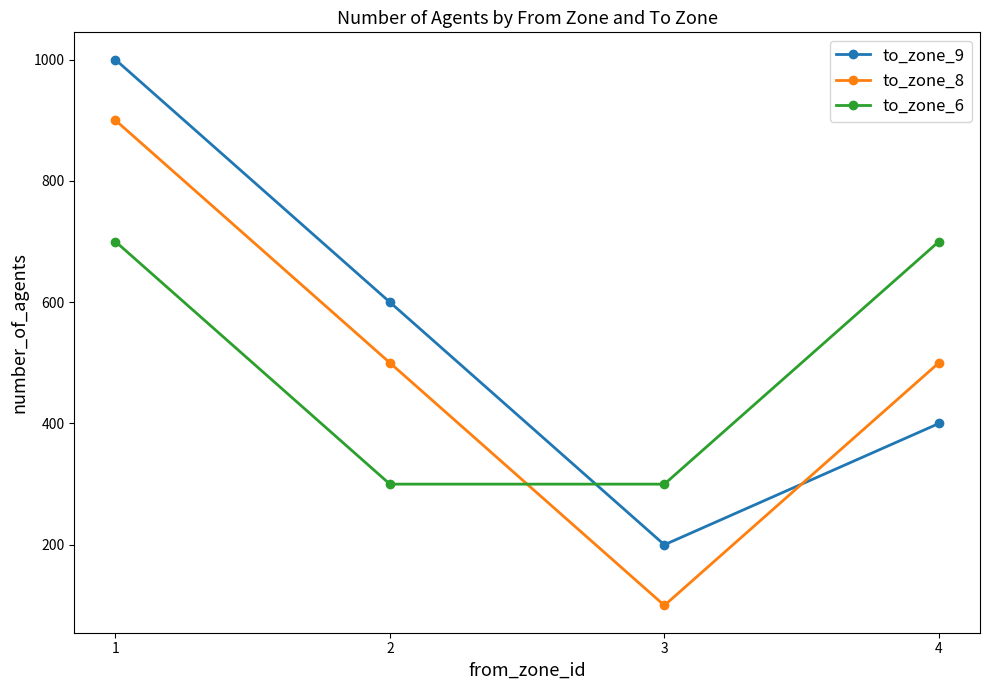

What is the value of the to_zone_9 point at the 2nd from the left?

600